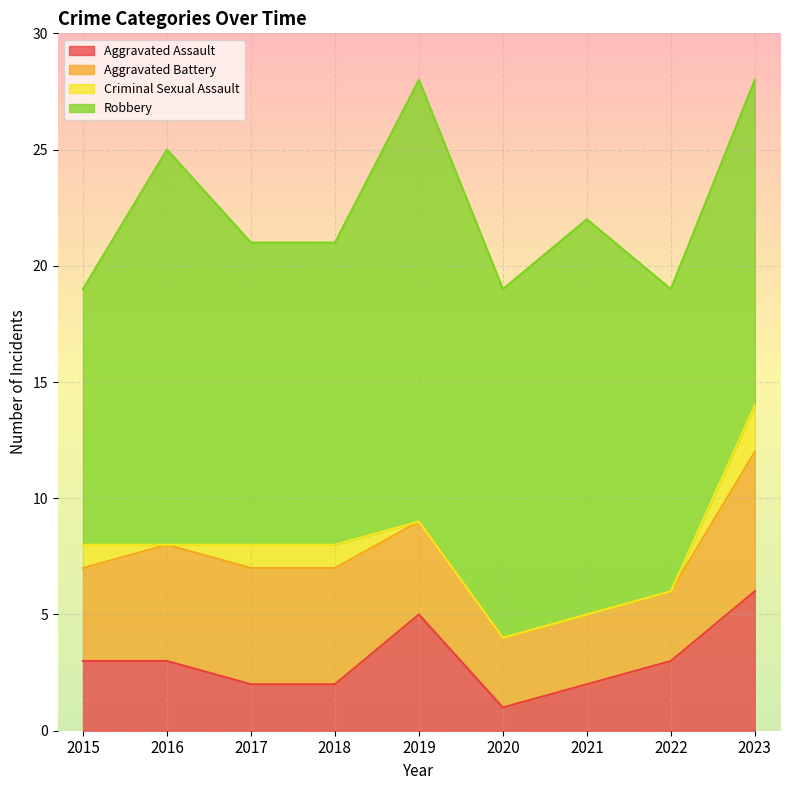

What is the value of the Robbery point at the 8th from the left?

13